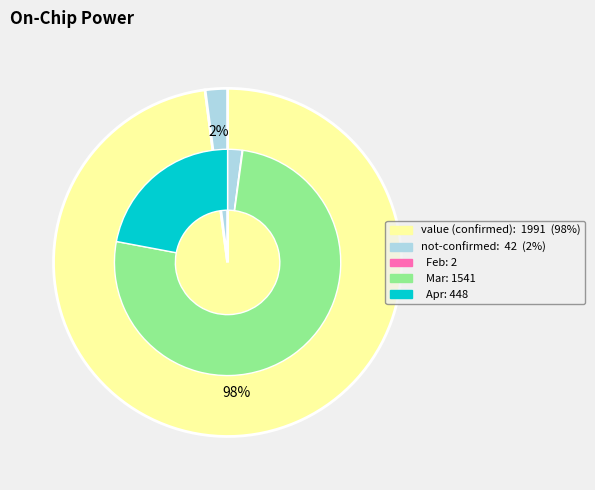

Rank the series by their maximum value, from lowest to highest.

not-confirmed, value